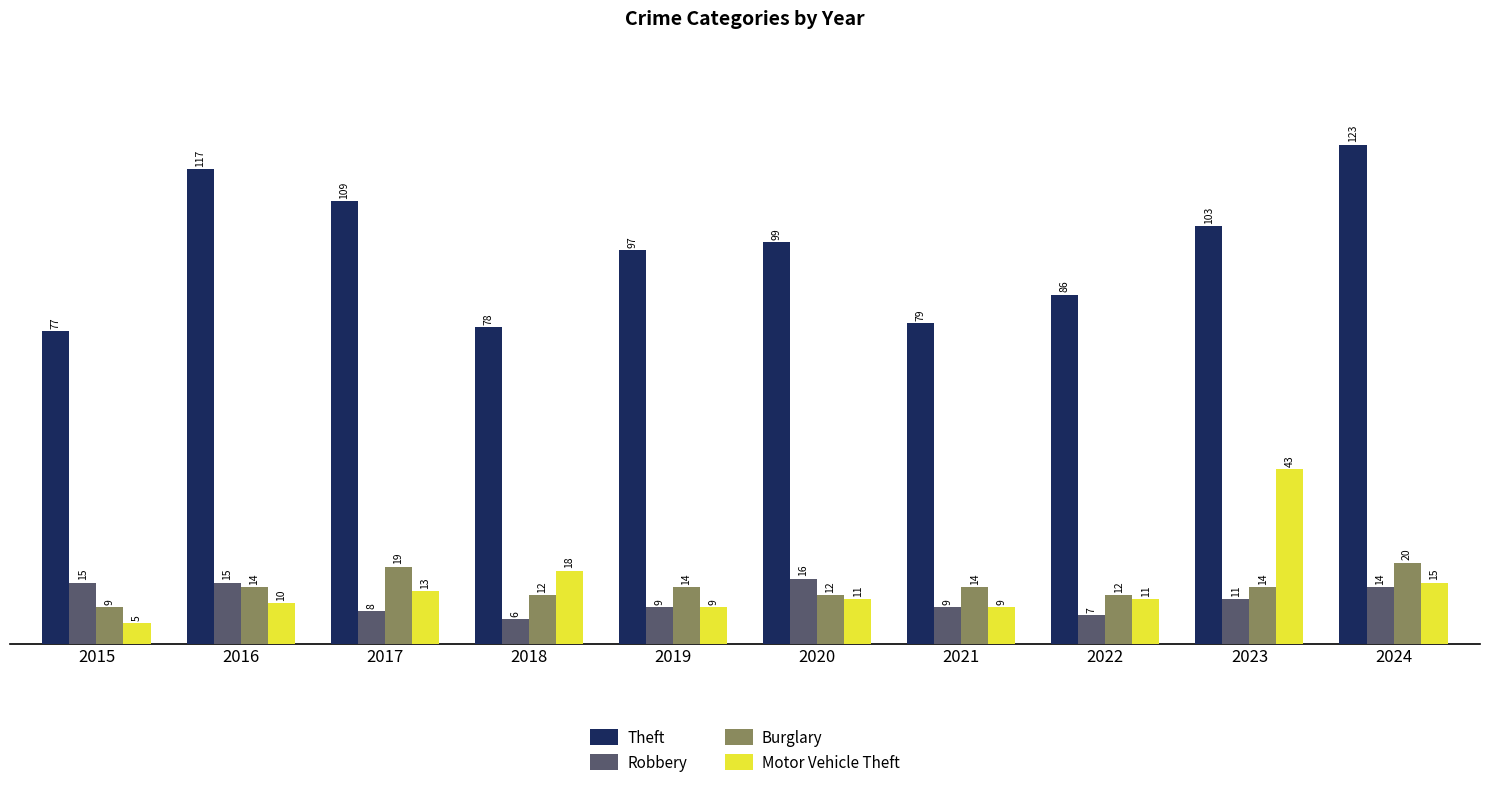

True or false: Burglary has a value of 3 at 2015.

False